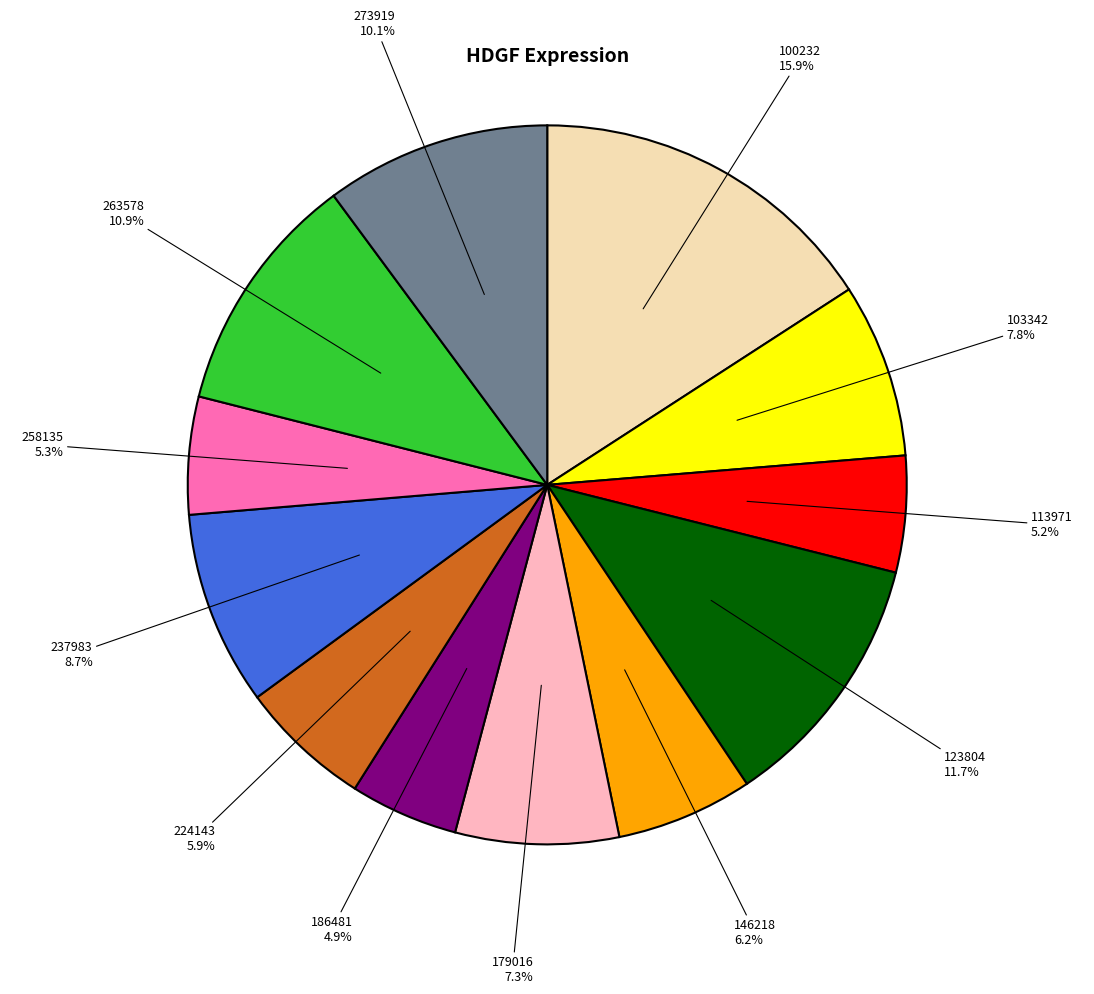

Is there any slice that represents more than half of the pie?

No